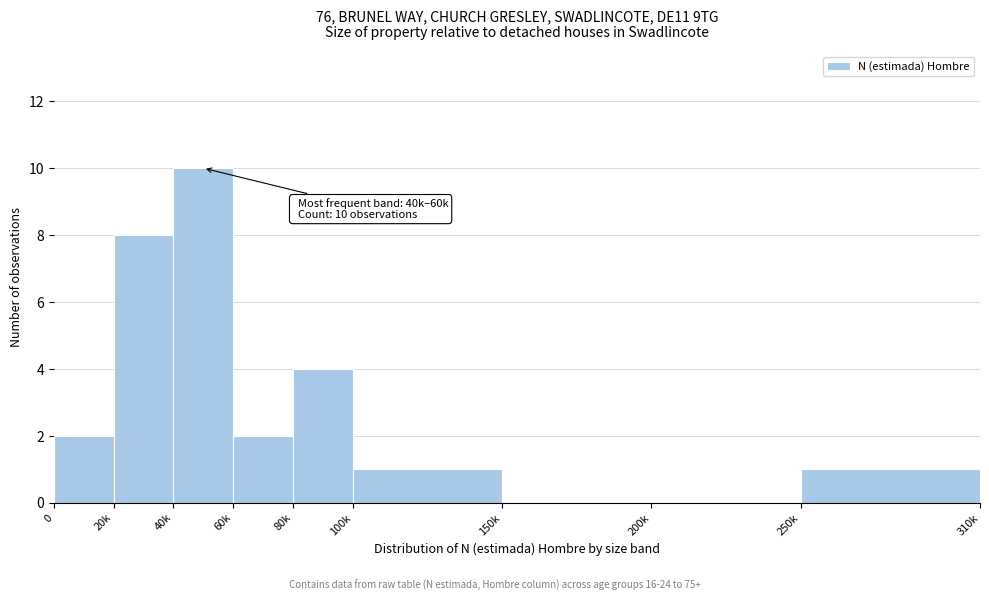

Reading right to left, transcribe all the data shown in this chart.

250k=1	200k=0	150k=0	100k=1	80k=4	60k=2	40k=10	20k=8	0=2